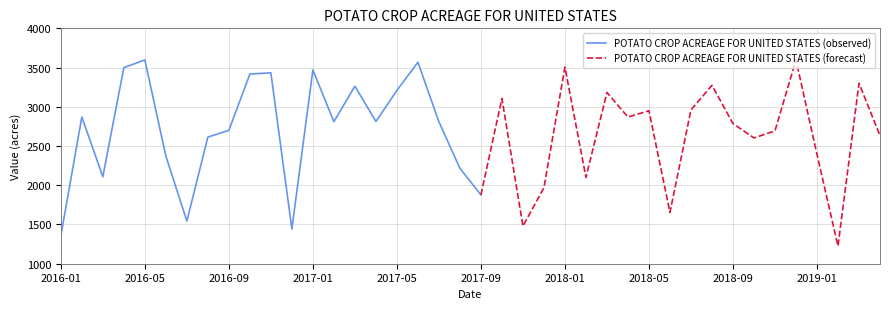

What is the sum of the values at 2016-02 and 2017-04?

5683